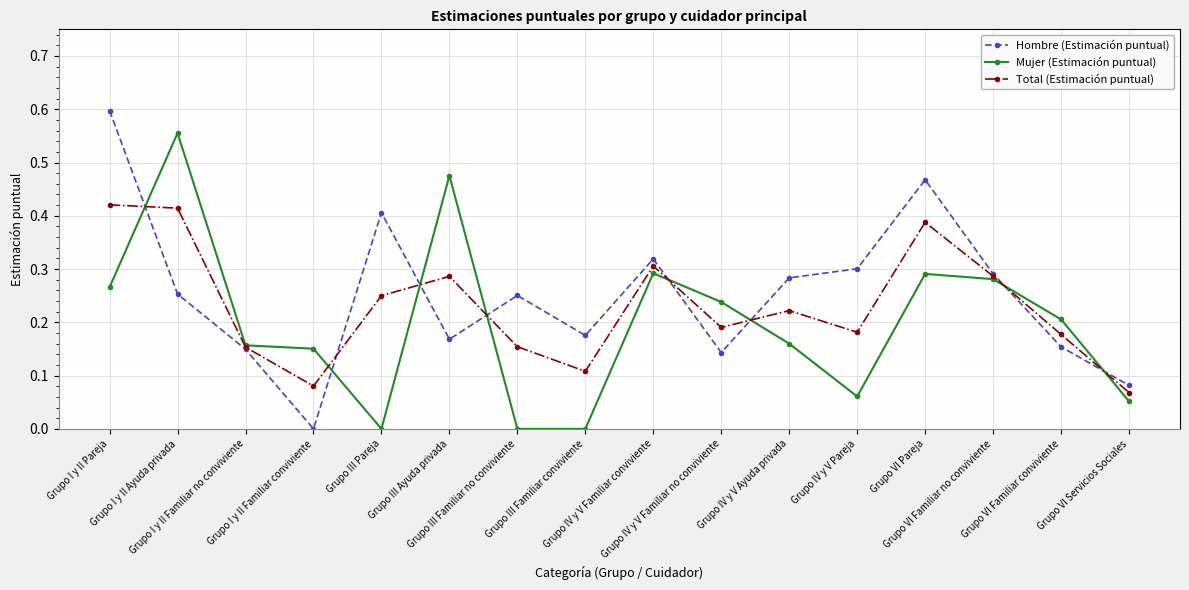

Between Grupo III Ayuda privada and Grupo VI Familiar conviviente, which series saw the biggest shift?

Mujer (Estimación puntual)